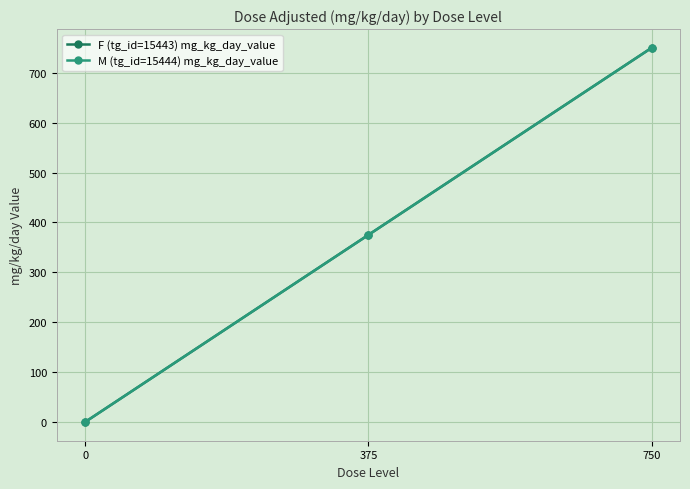

Reading right to left, list all the values displayed in this chart.

F (tg_id=15443) mg_kg_day_value: 750=750	375=375	0=0
M (tg_id=15444) mg_kg_day_value: 750=750	375=375	0=0